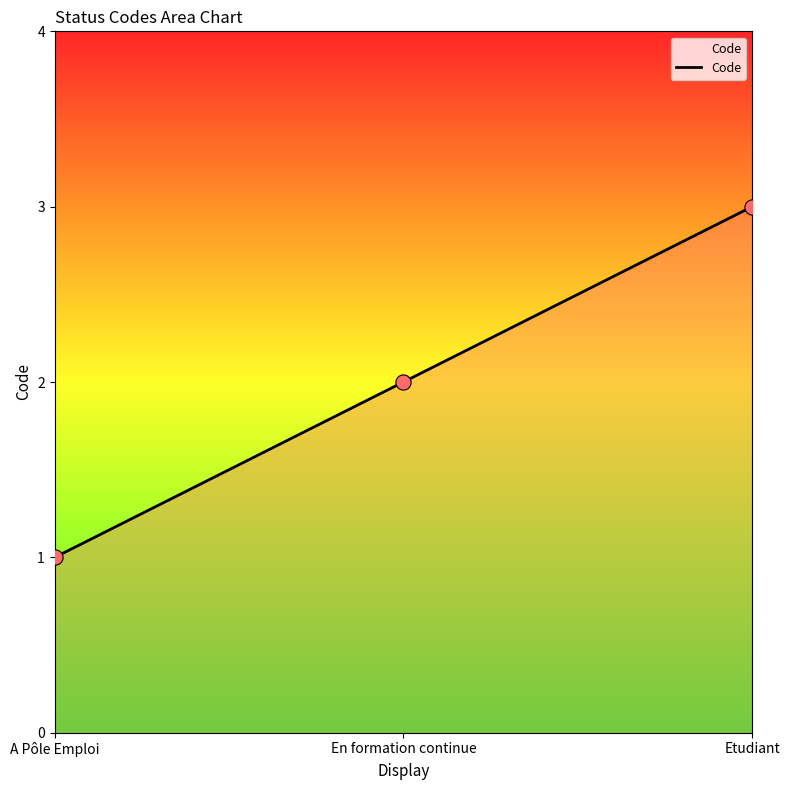

Between En formation continue and Etudiant, which is larger?

Etudiant